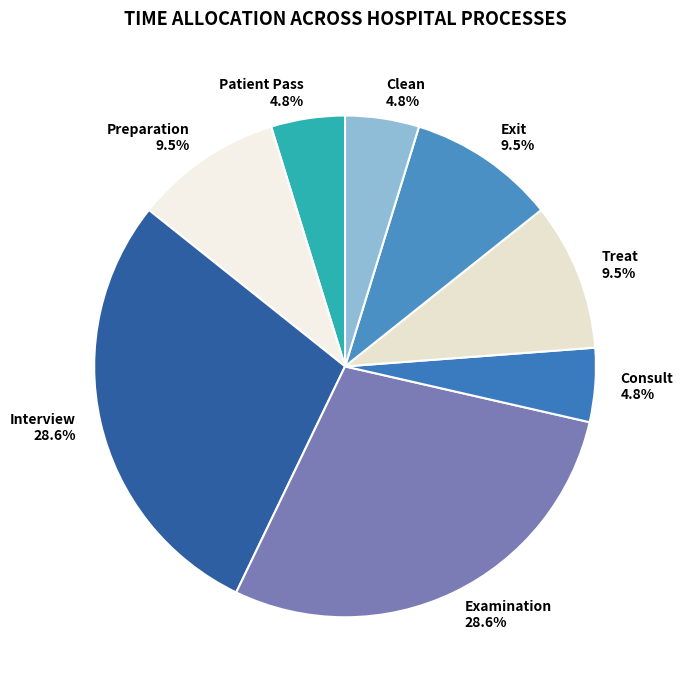

What is the ratio of the value at Examination to the value at Treat?

3.0